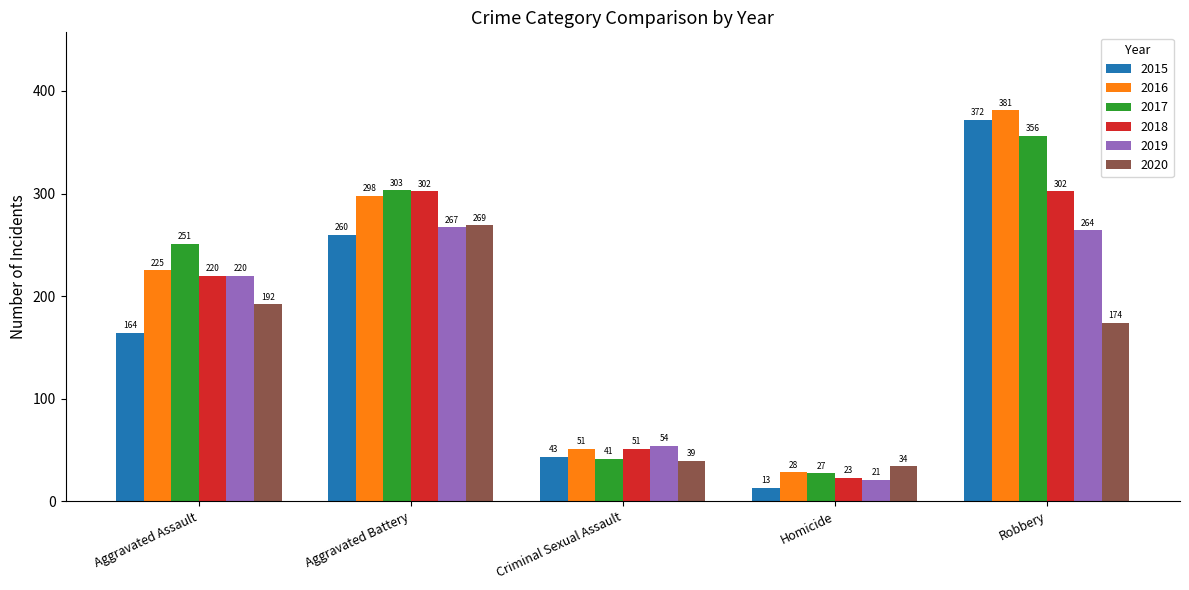

What is the minimum value shown in the chart?

13